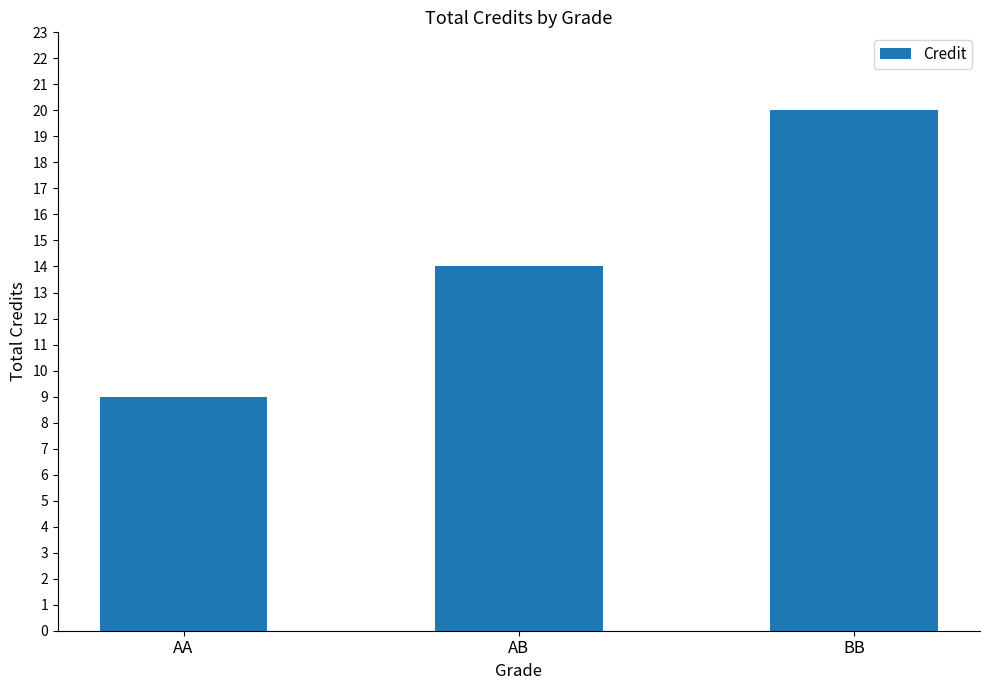

Which has a higher value, AB or AA?

AB